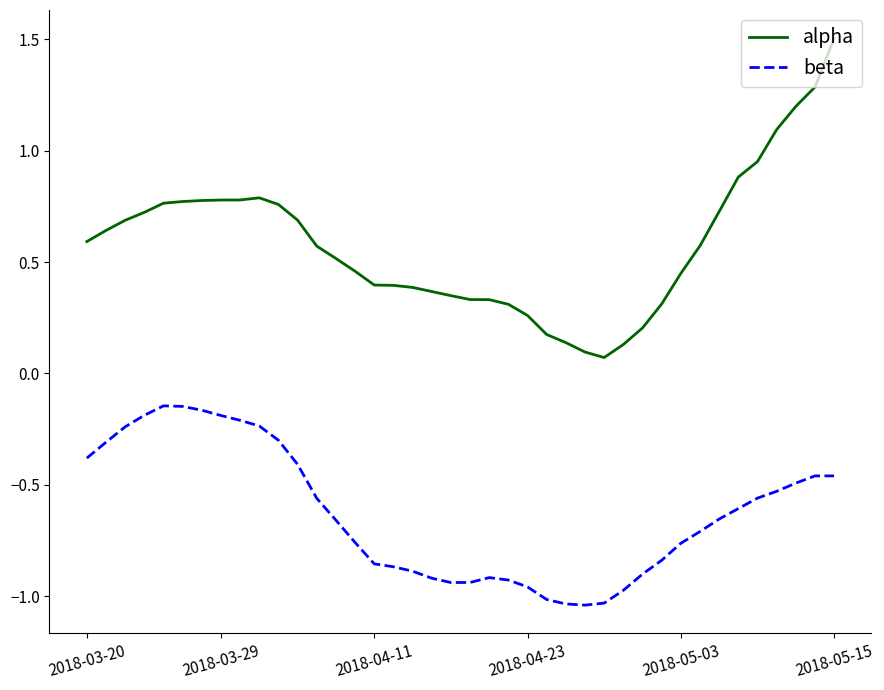

Rank the series by their average value, from lowest to highest.

beta, alpha